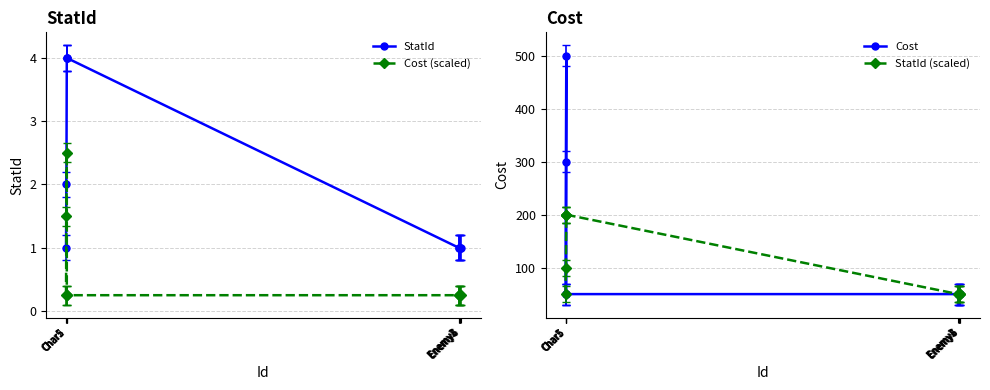

The Cost series shows 50.0 at Enemy5. True or false?

True